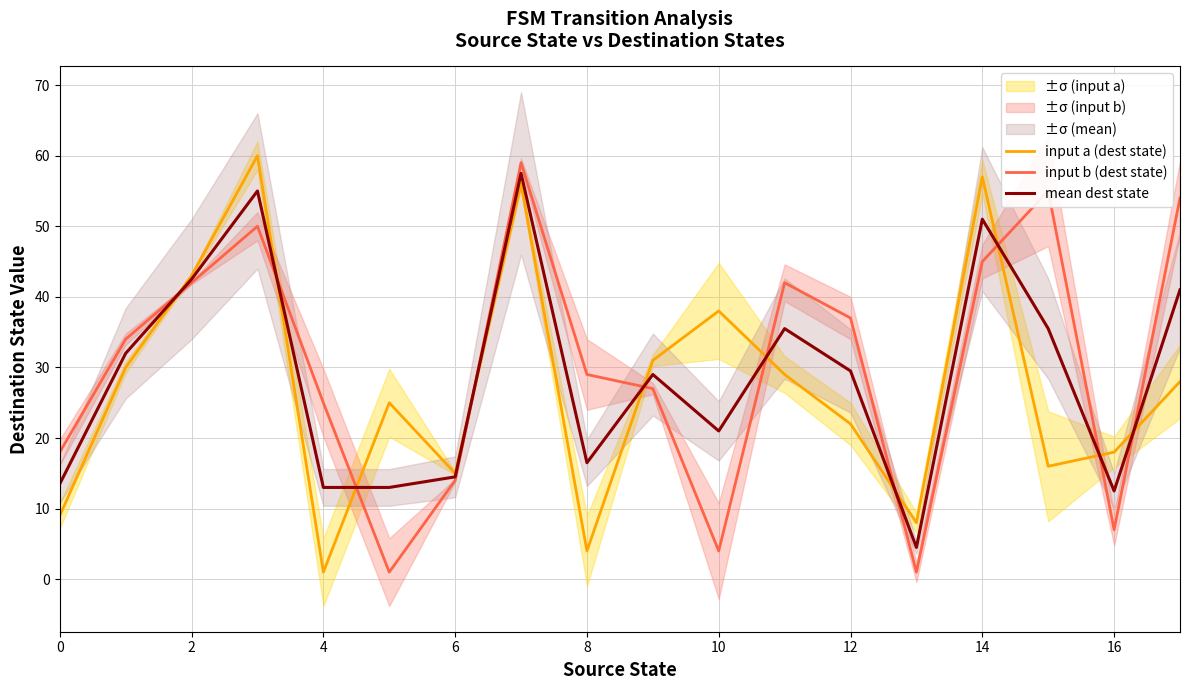

Is the value of input a (dest state) at 12 greater than the value of input b (dest state) at 6?

Yes